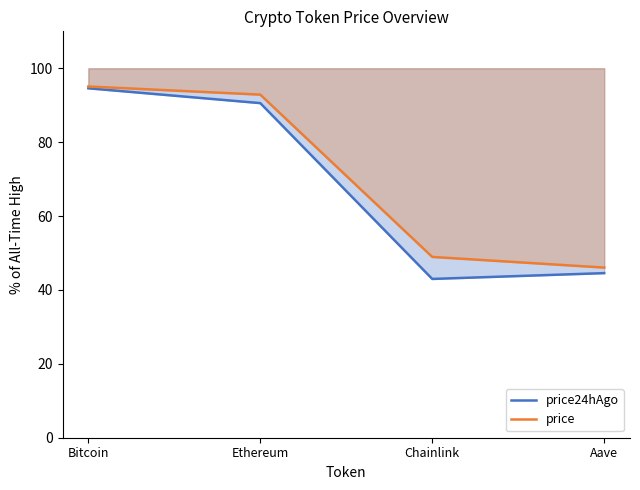

What are all the series names shown in the legend?

price24hAgo, price